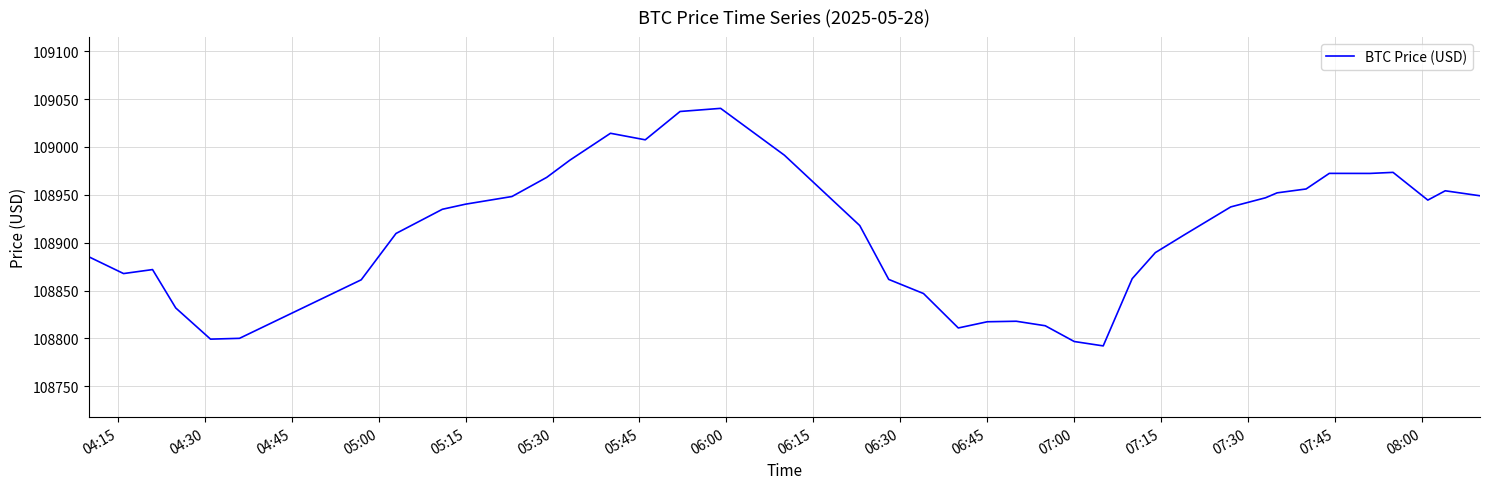

What is the difference between the maximum and minimum values?

248.1